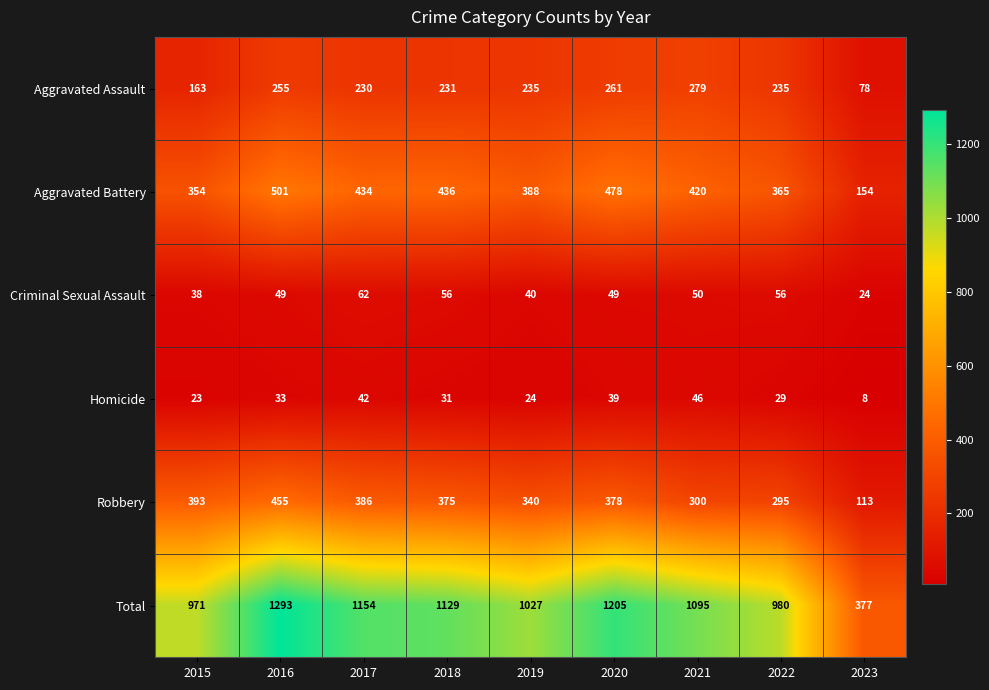

How many data points does each series have?

9